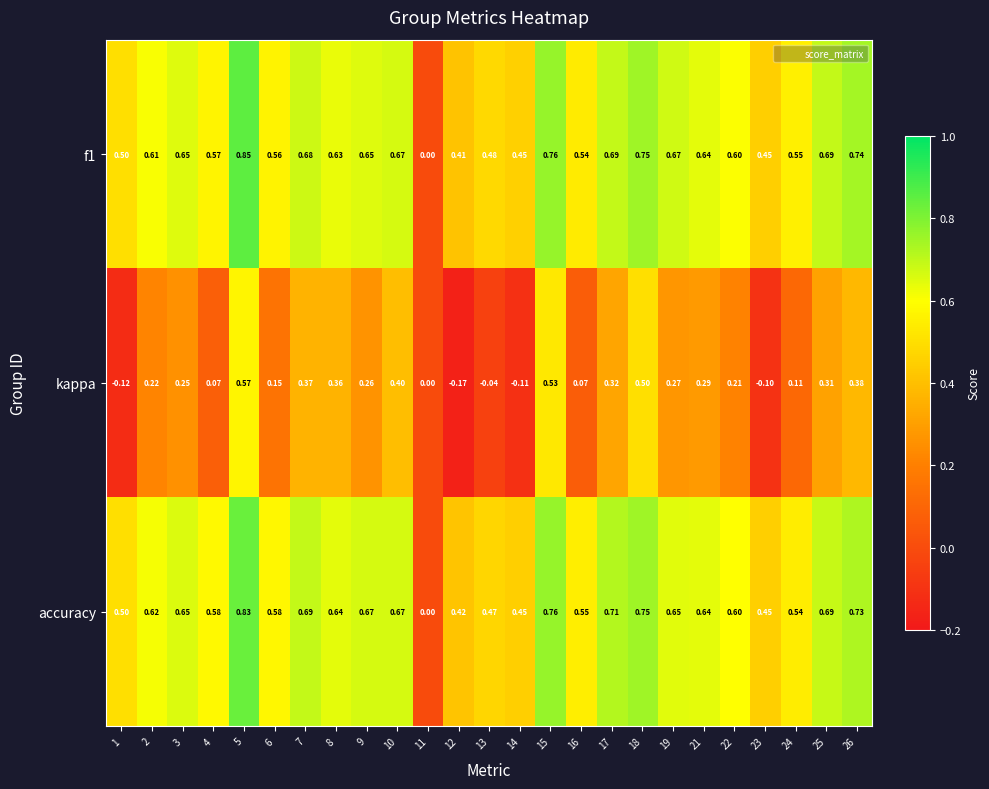

Between 5 and 13, which series saw the biggest shift?

kappa